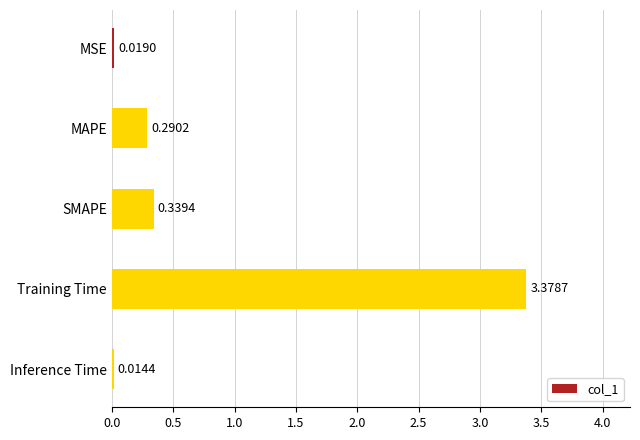

What is the sum of all values?

4.0